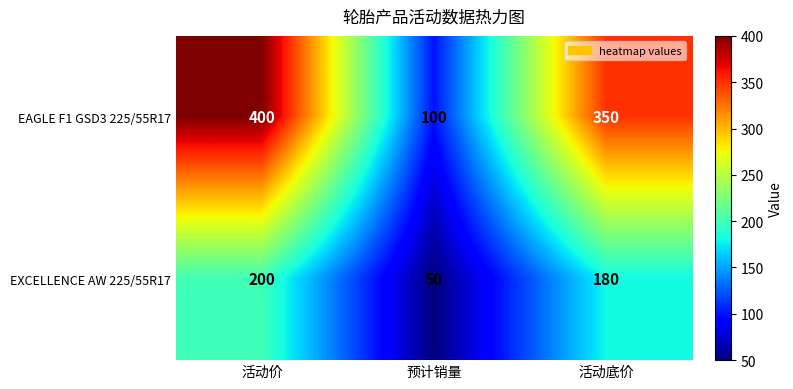

Reading right to left, list all the values displayed in this chart.

EAGLE F1 GSD3 225/55R17: 活动底价=350	预计销量=100	活动价=400
EXCELLENCE AW 225/55R17: 活动底价=180	预计销量=50	活动价=200